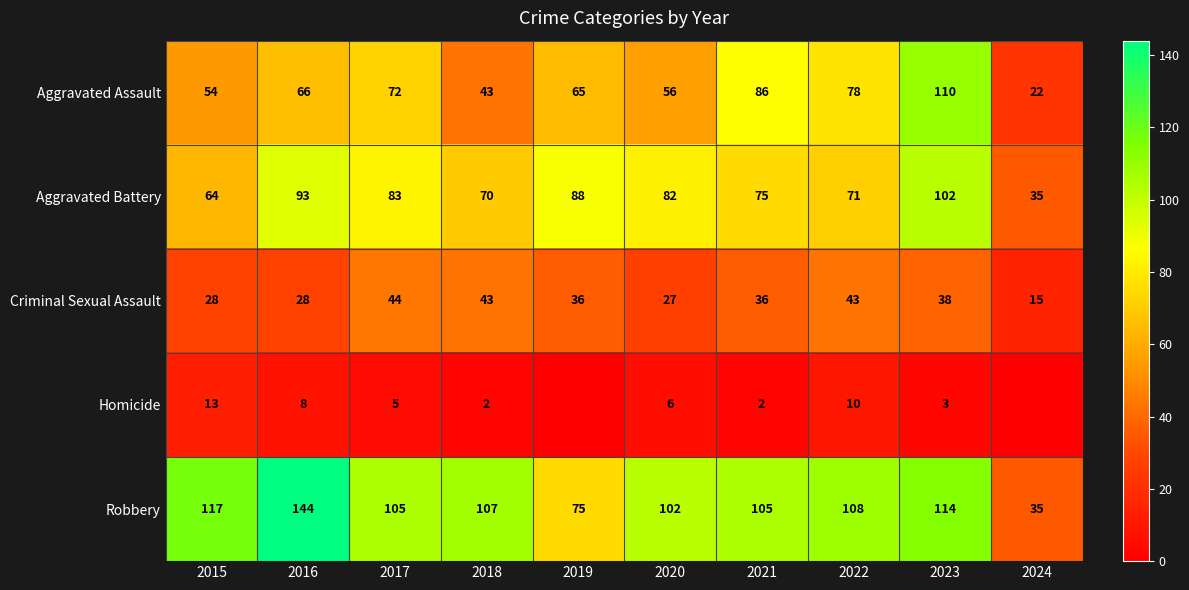

At which label does Criminal Sexual Assault reach its peak?

2017